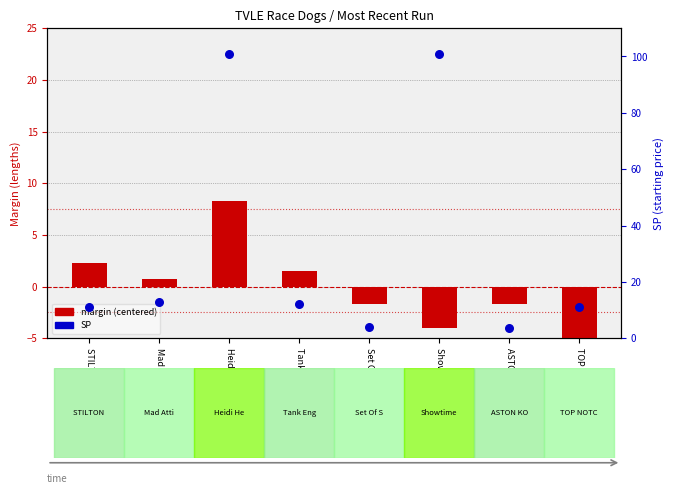

Which series contains the highest Y value?

SP